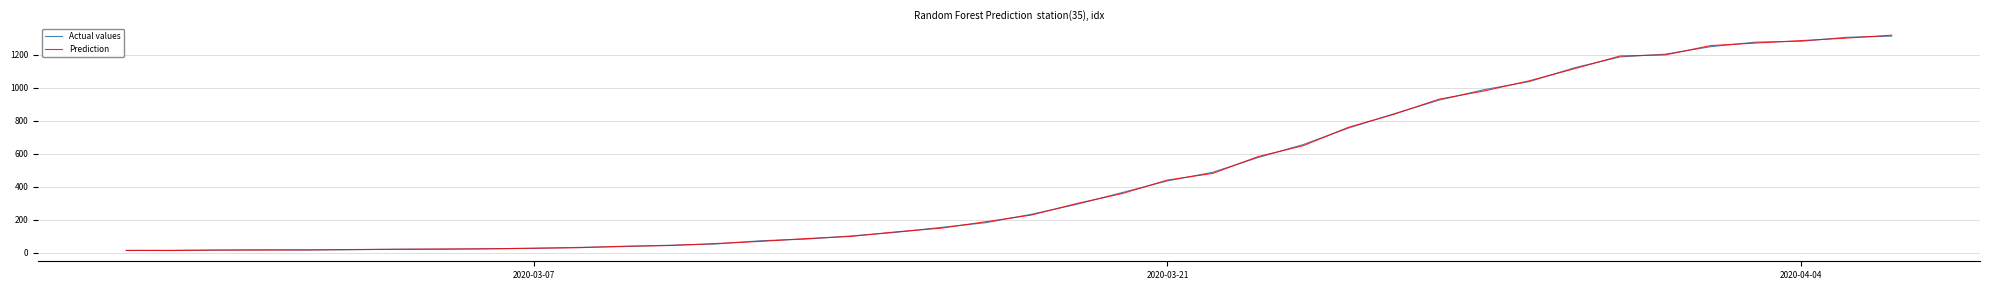

What is the greatest value displayed?

1318